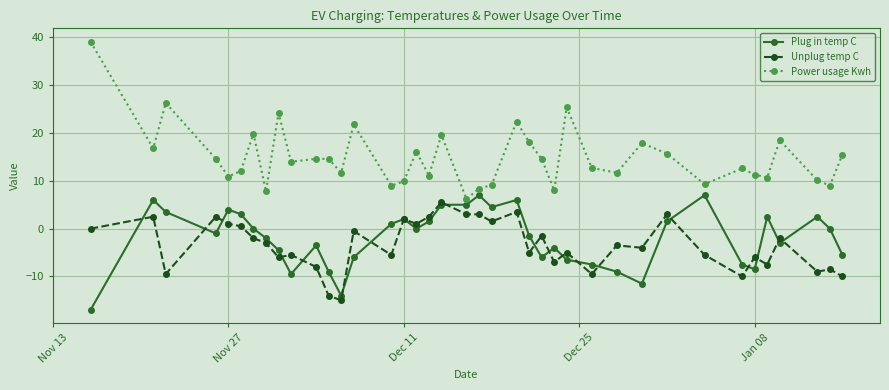

List the series in order of their peak value, lowest first.

Unplug temp C, Plug in temp C, Power usage Kwh